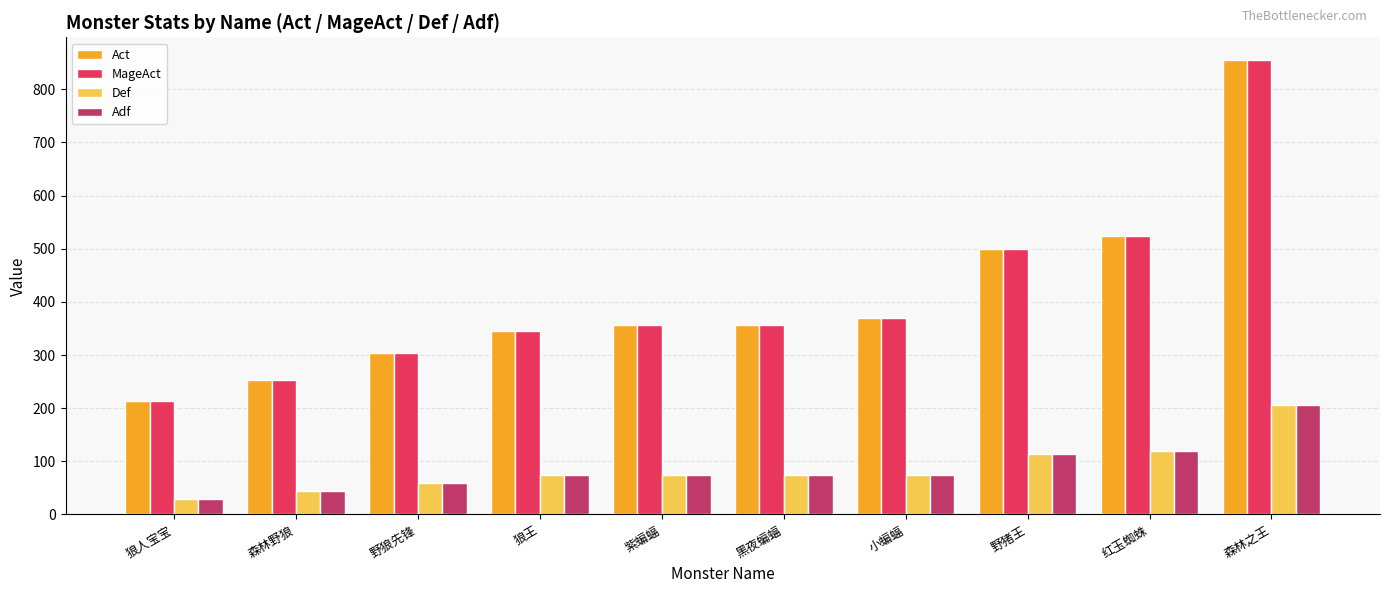

What value does the Adf series have at 野猪王, to the nearest 50?

100